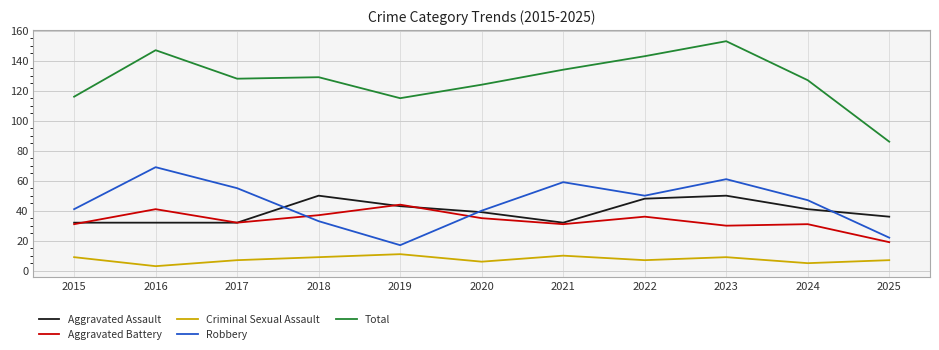

Count the number of data series in this chart.

5